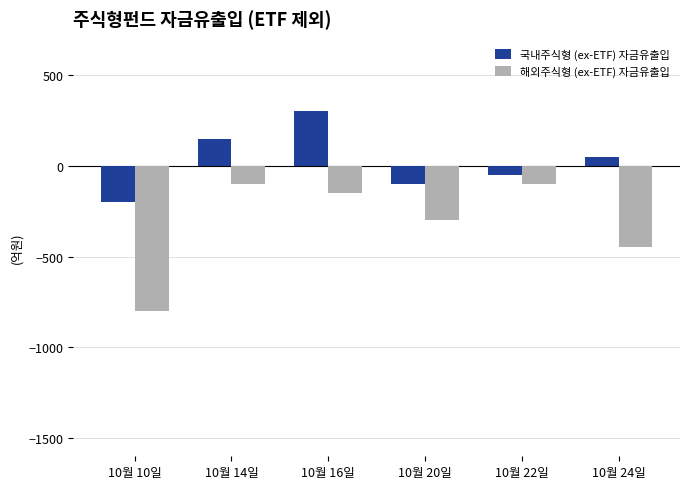

At which label is 국내주식형 (ex-ETF) 자금유출입 closest to 50?

10월 24일